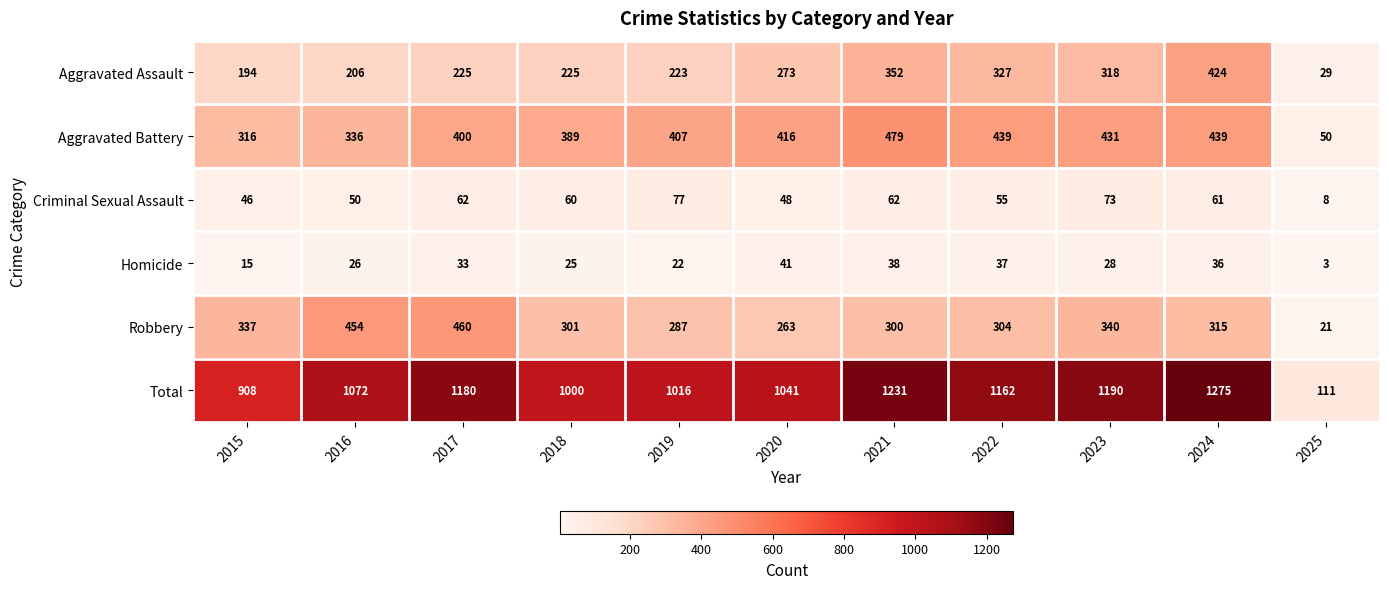

At how many categories does at least one series exceed 731?

10